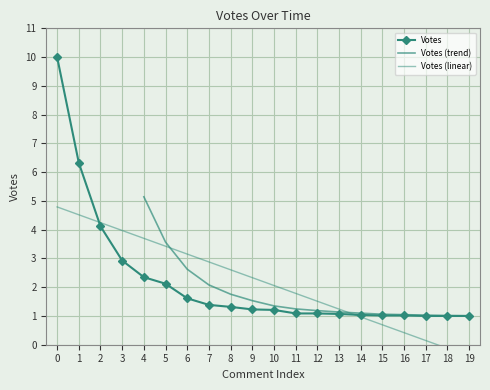

The Votes series shows 11.3 at 1. True or false?

False